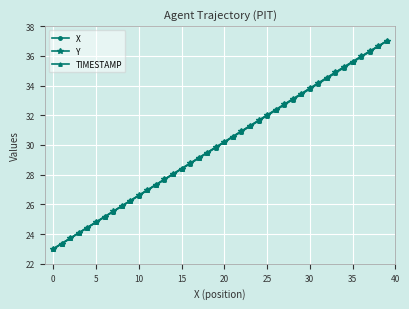

What is the value of the Y point at the 5th from the left?

24.4